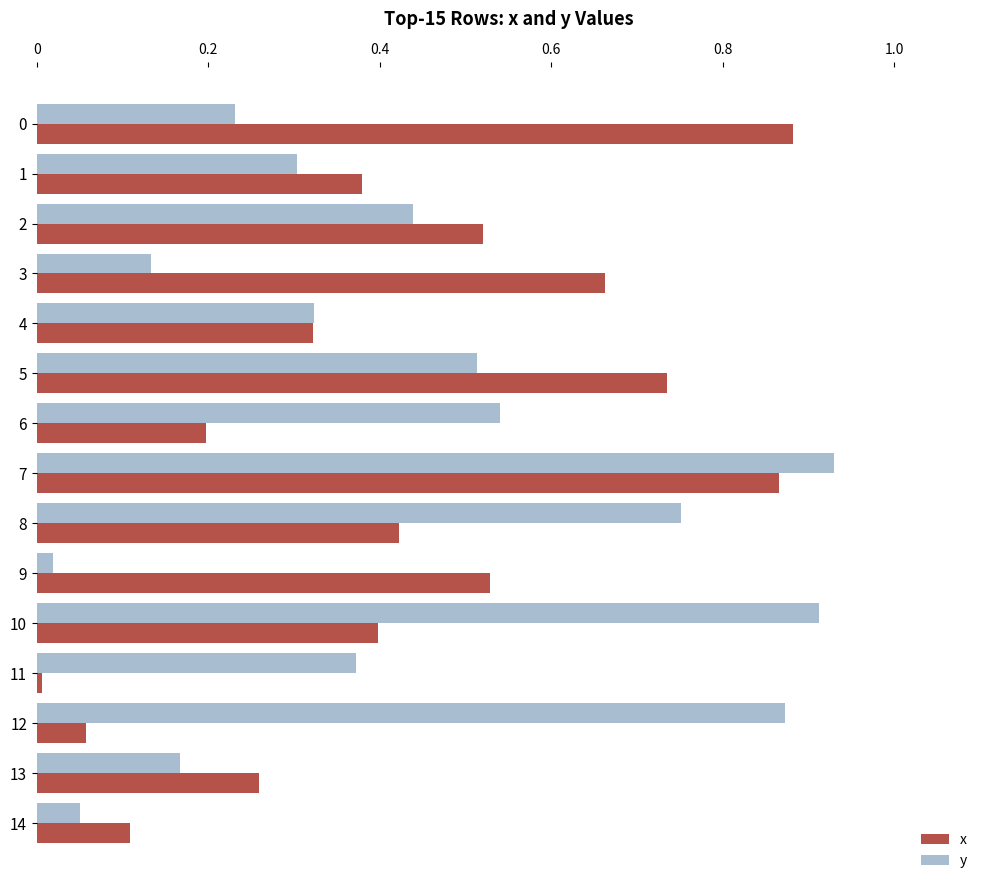

Which category has the lowest value in the x series?

11